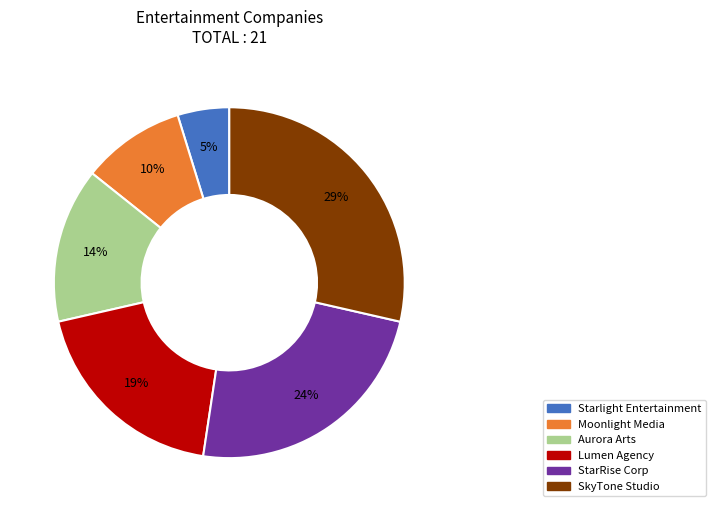

Does Lumen Agency account for over 50% of the chart?

No